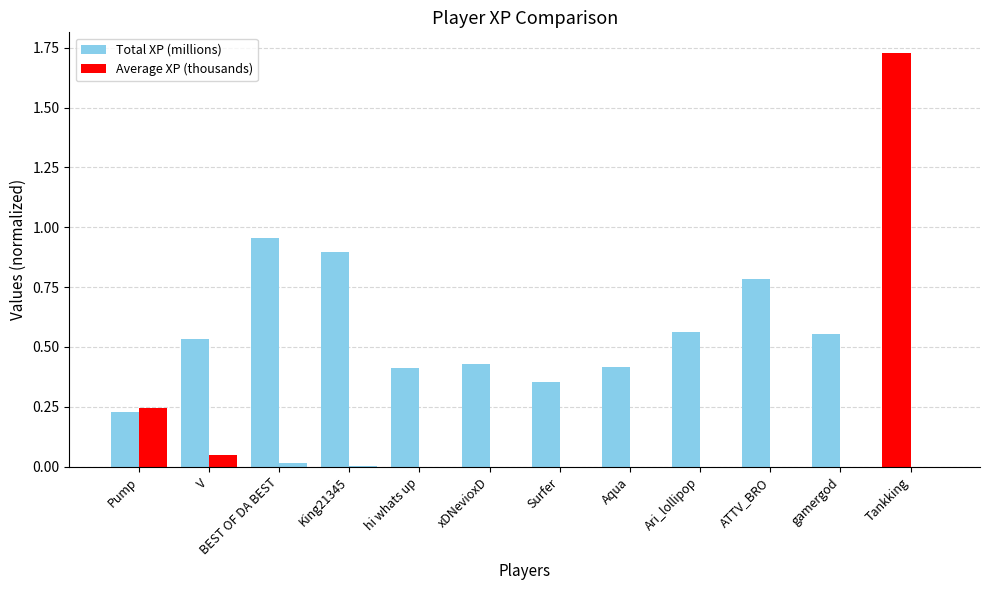

What is the sum of all Total XP (millions) values?

7.9